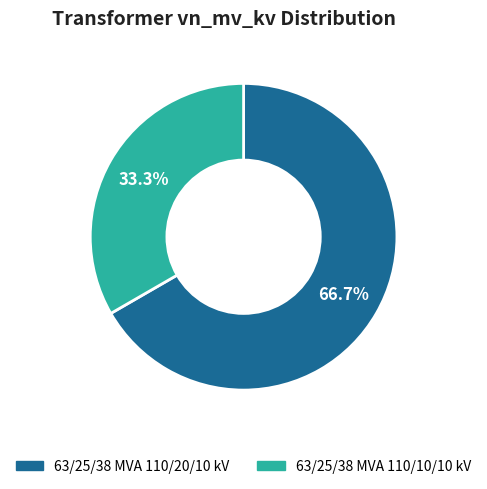

To the nearest percent, what portion does 63/25/38 MVA 110/20/10 kV represent?

67%